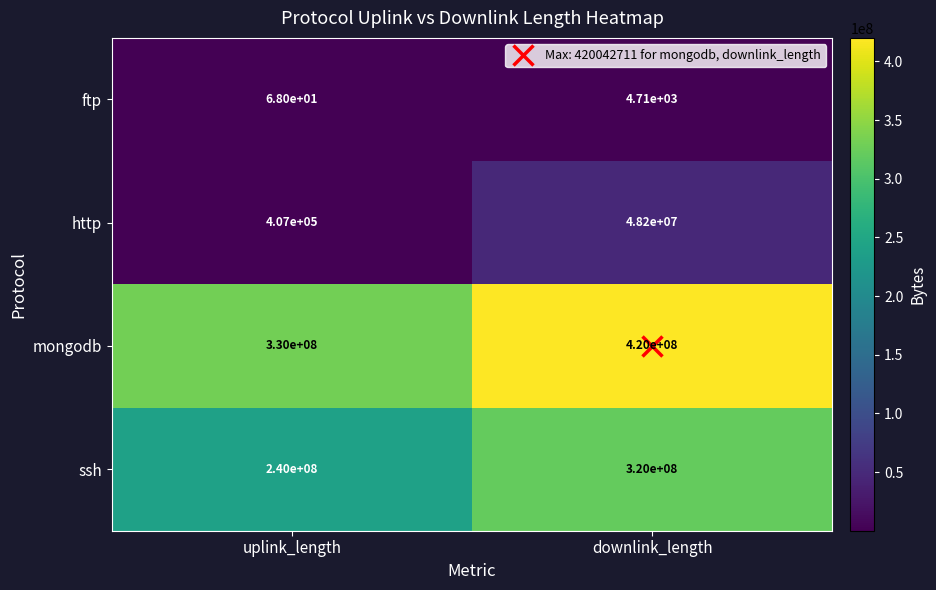

At which category does the chart reach its minimum across all series?

uplink_length